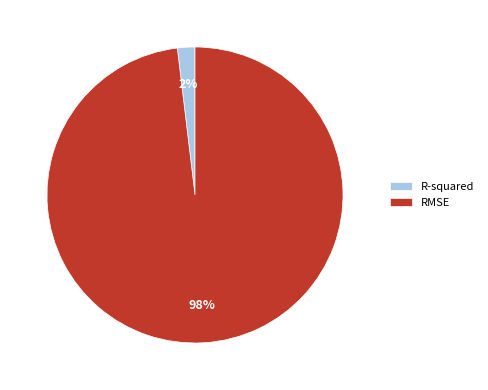

To the nearest percent, what percentage of the pie is R-squared?

2%